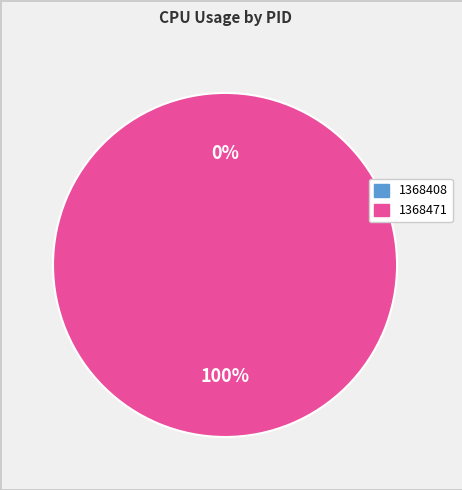

Which has a higher value, 1368471 or 1368408?

1368471